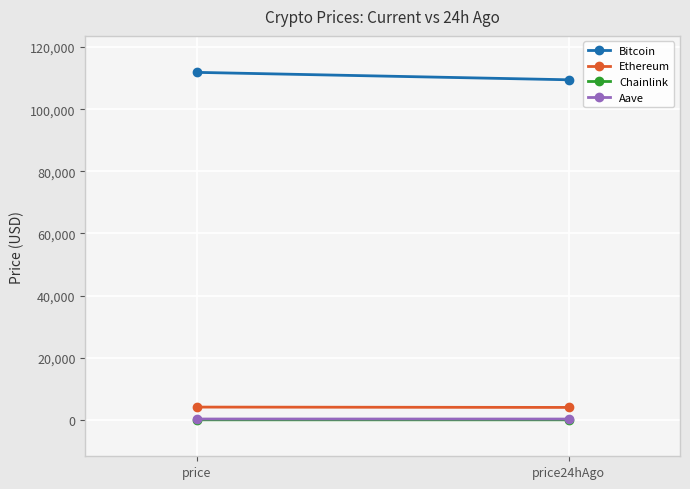

Reading right to left, list all the values displayed in this chart.

Bitcoin: price24hAgo=109489.0	price=111876.0
Ethereum: price24hAgo=4004.5	price=4112.1
Chainlink: price24hAgo=20.7	price=21.5
Aave: price24hAgo=265.8	price=274.9